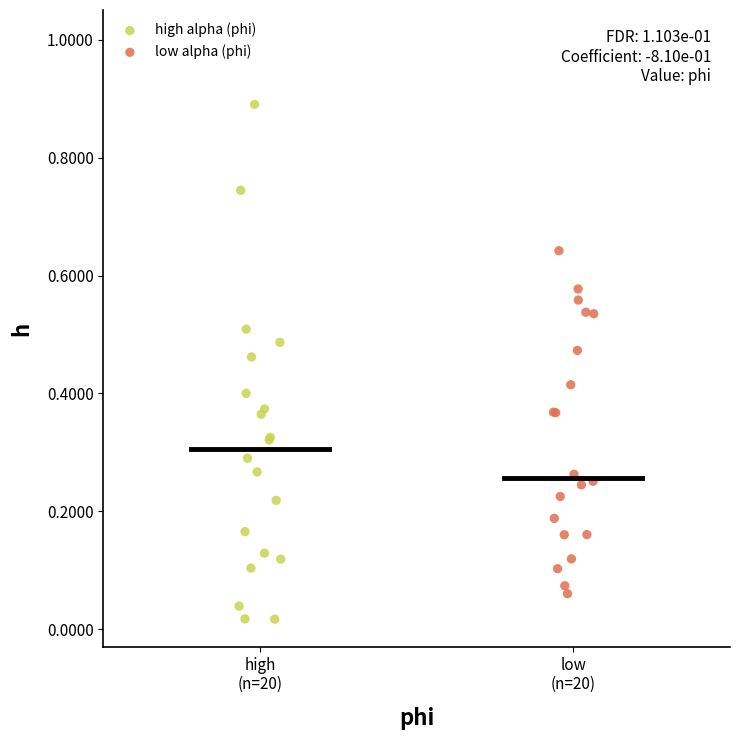

What are all the series names shown in the legend?

high alpha (phi), low alpha (phi)